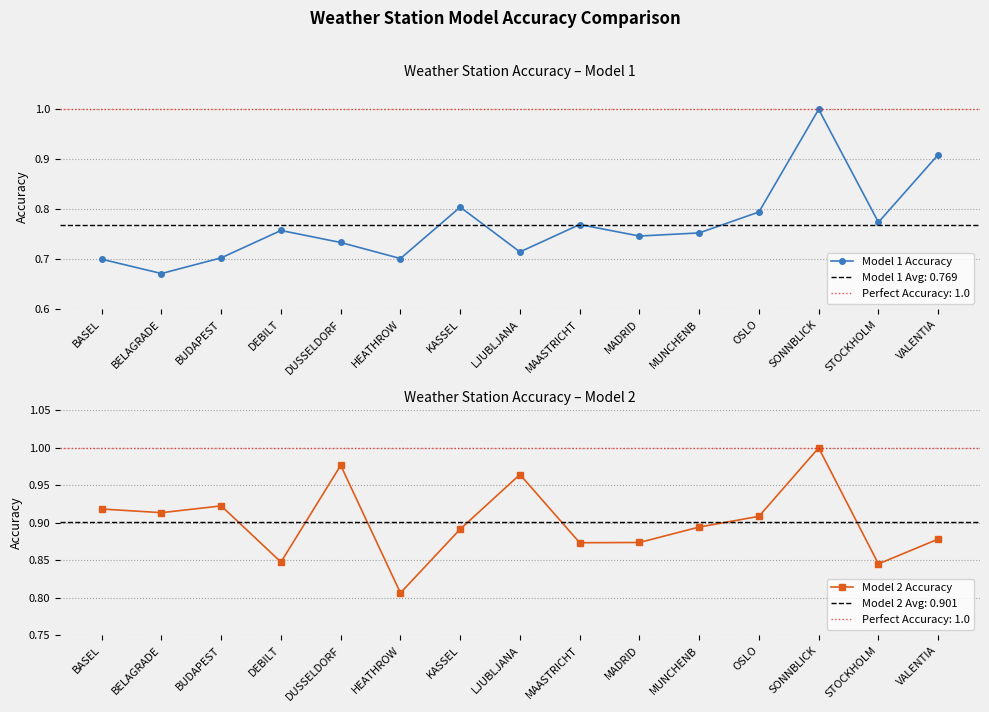

Which series ends up on top after the final intersection of Model 2 Accuracy and Model 1 Accuracy?

Model 1 Accuracy